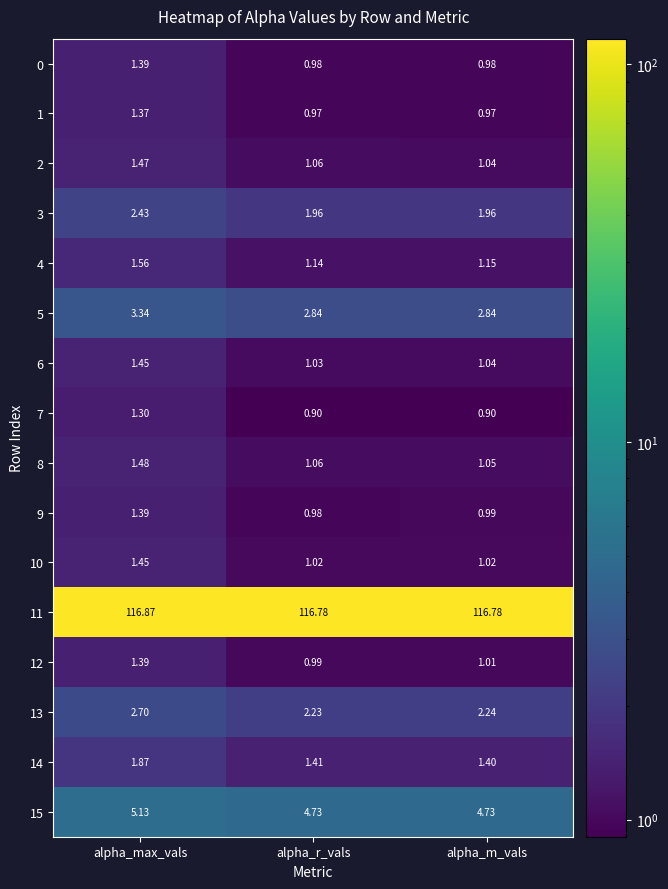

Is the value of 8 at alpha_max_vals greater than the value of 15 at alpha_r_vals?

No